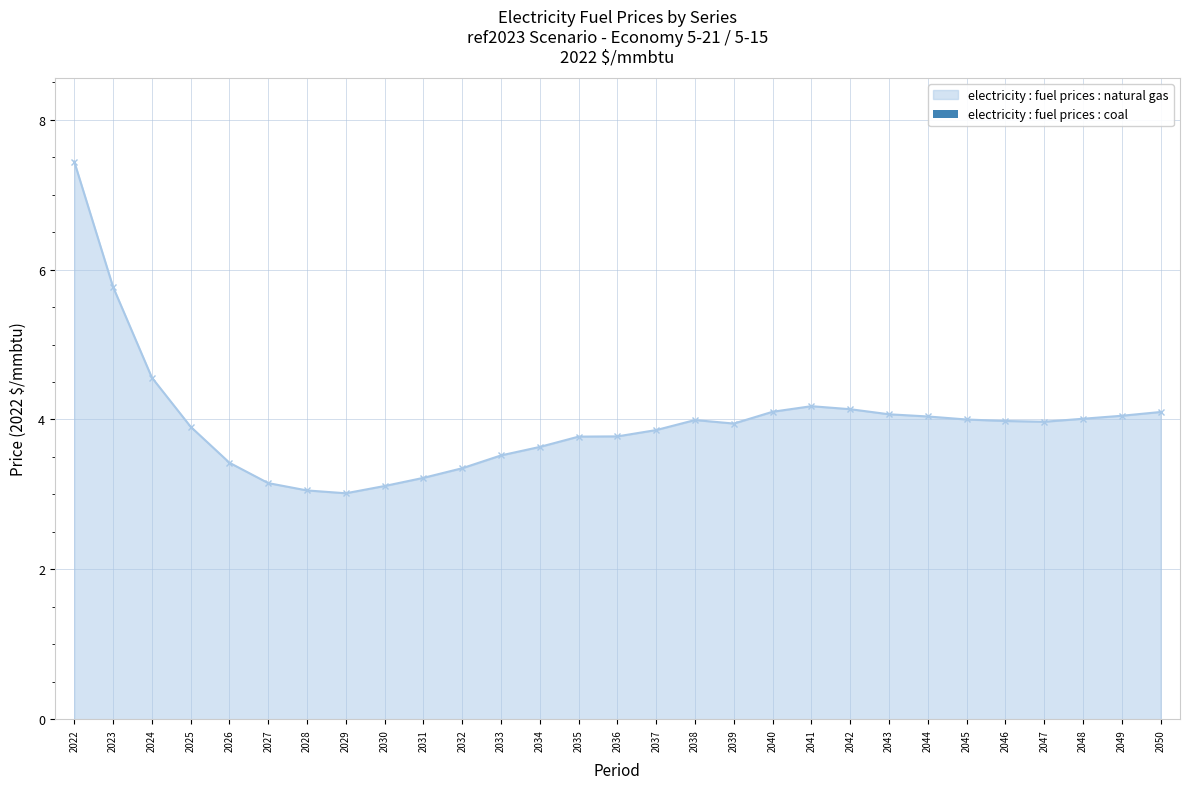

What is the difference between the second highest and minimum values?

2.8